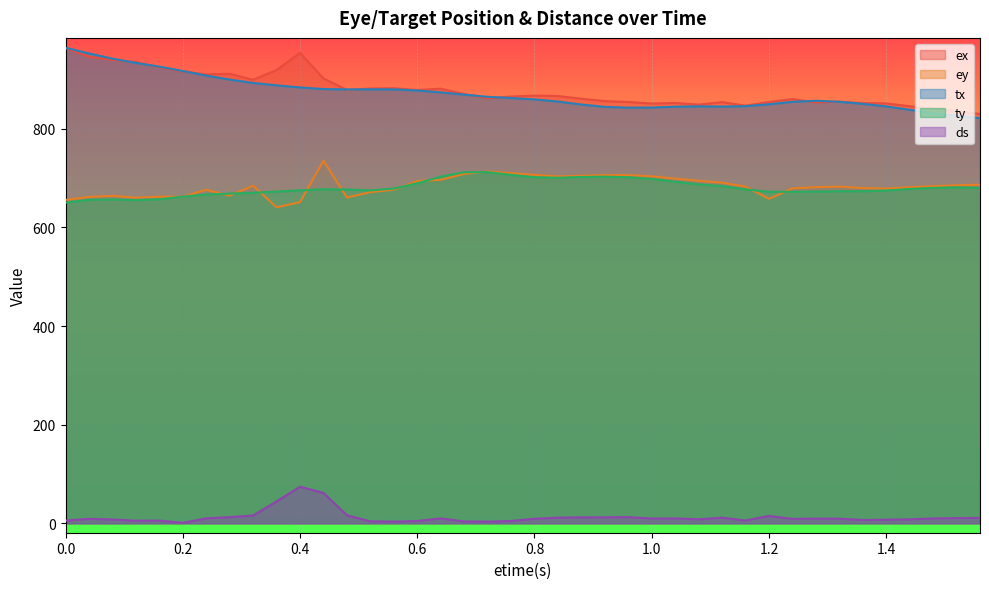

At which category is the sum across all series the highest?

0.44